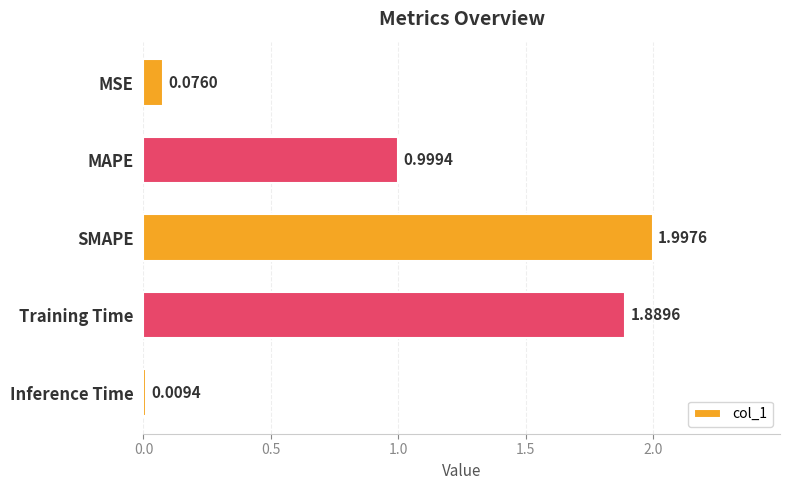

What is the label of the 4th bar from the bottom?

MAPE